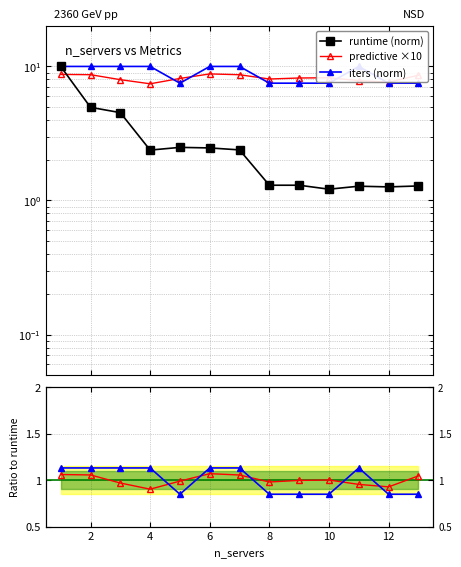

What is the highest value of the iters ratio series?

1.1